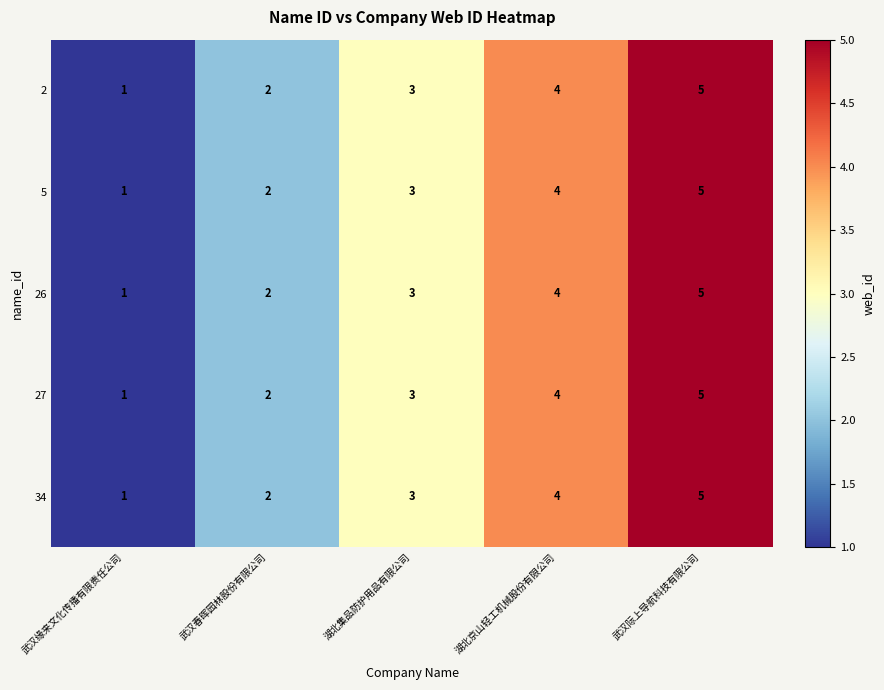

At which category is the sum across all series the highest?

武汉际上导航科技有限公司